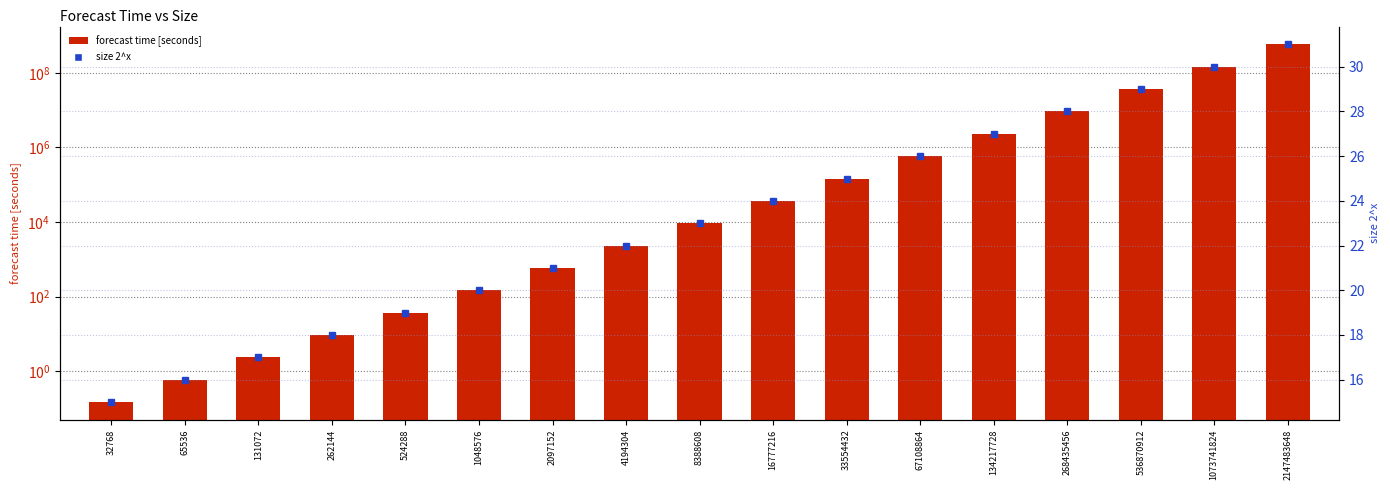

Are the bars horizontal?

No